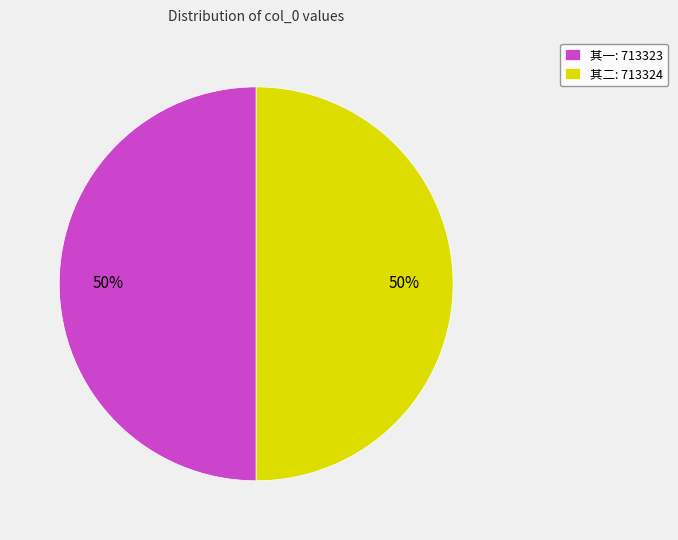

True or false: 其二: 713324 accounts for 50% of the total.

True